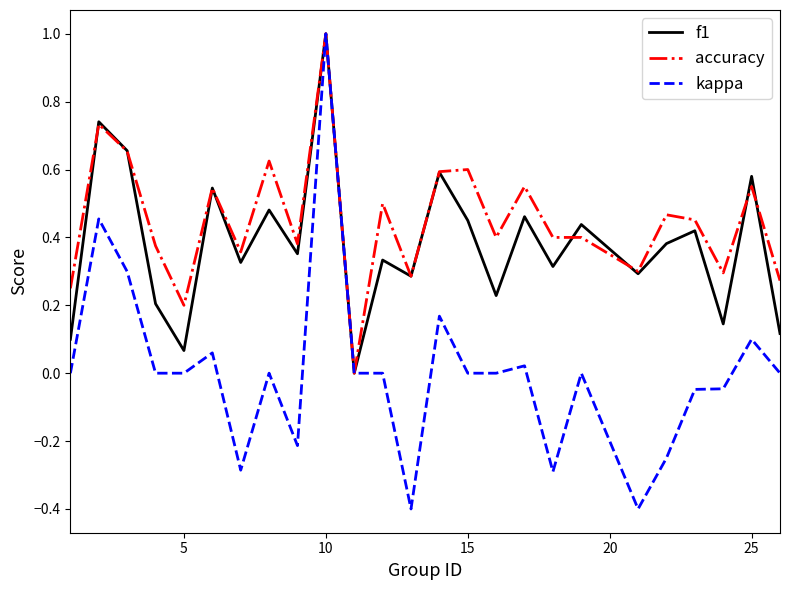

Which series has the largest total across all categories?

accuracy